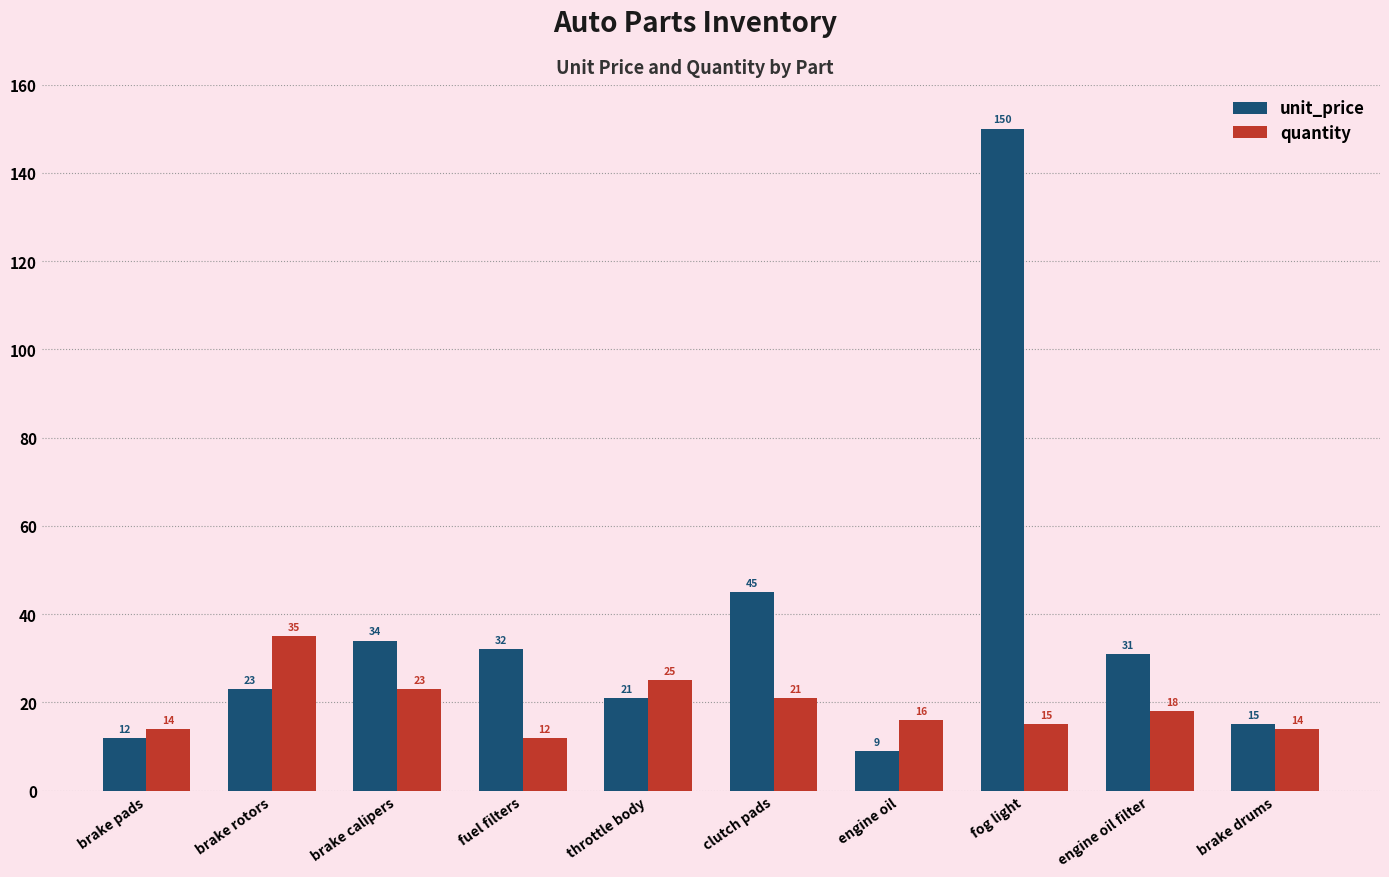

Reading left to right, extract all data points from this chart.

unit_price: brake pads=12	brake rotors=23	brake calipers=34	fuel filters=32	throttle body=21	clutch pads=45	engine oil=9	fog light=150	engine oil filter=31	brake drums=15
quantity: brake pads=14	brake rotors=35	brake calipers=23	fuel filters=12	throttle body=25	clutch pads=21	engine oil=16	fog light=15	engine oil filter=18	brake drums=14